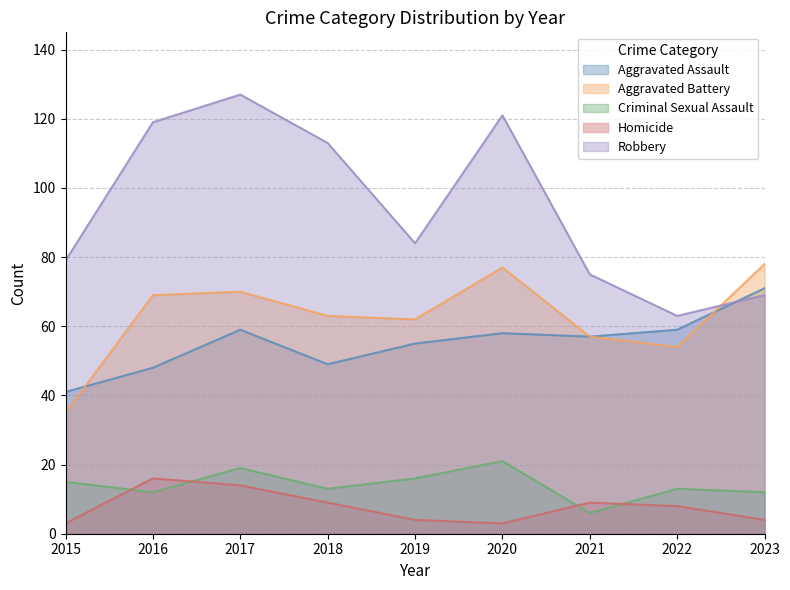

In Aggravated Assault, how many points are lower than both neighbors (excluding endpoints)?

2